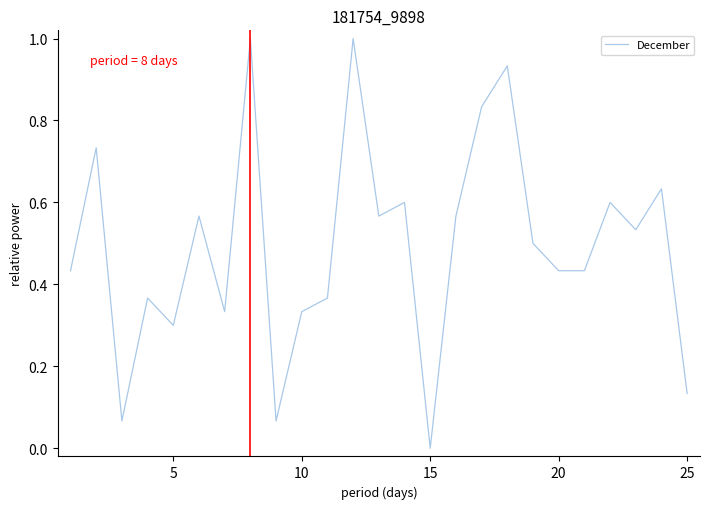

What is the difference between the maximum and minimum values?

1.0